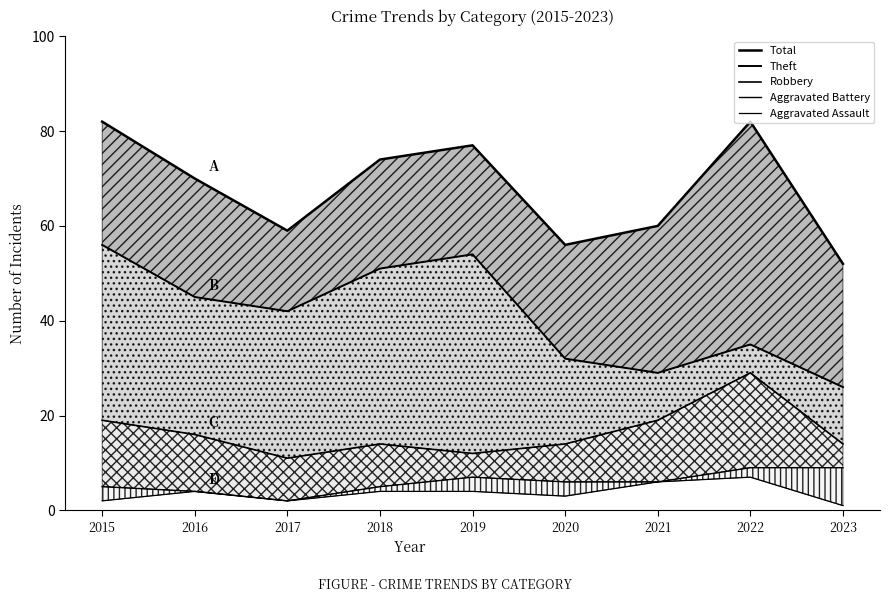

How many interior local valleys does the Theft series have?

2